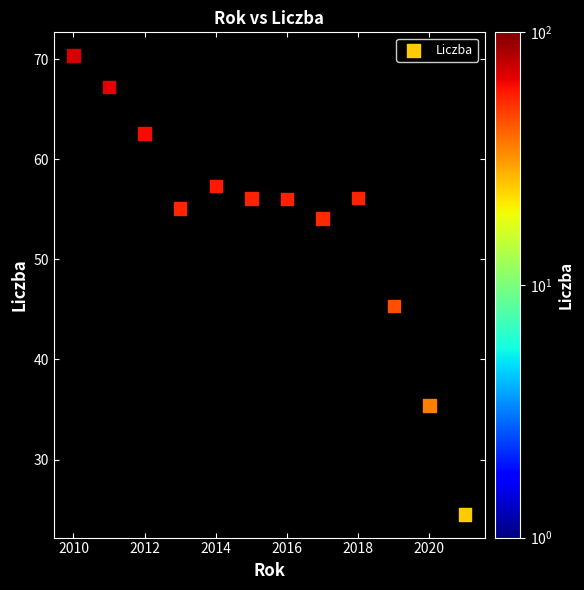

What is the average X value?

2015.5